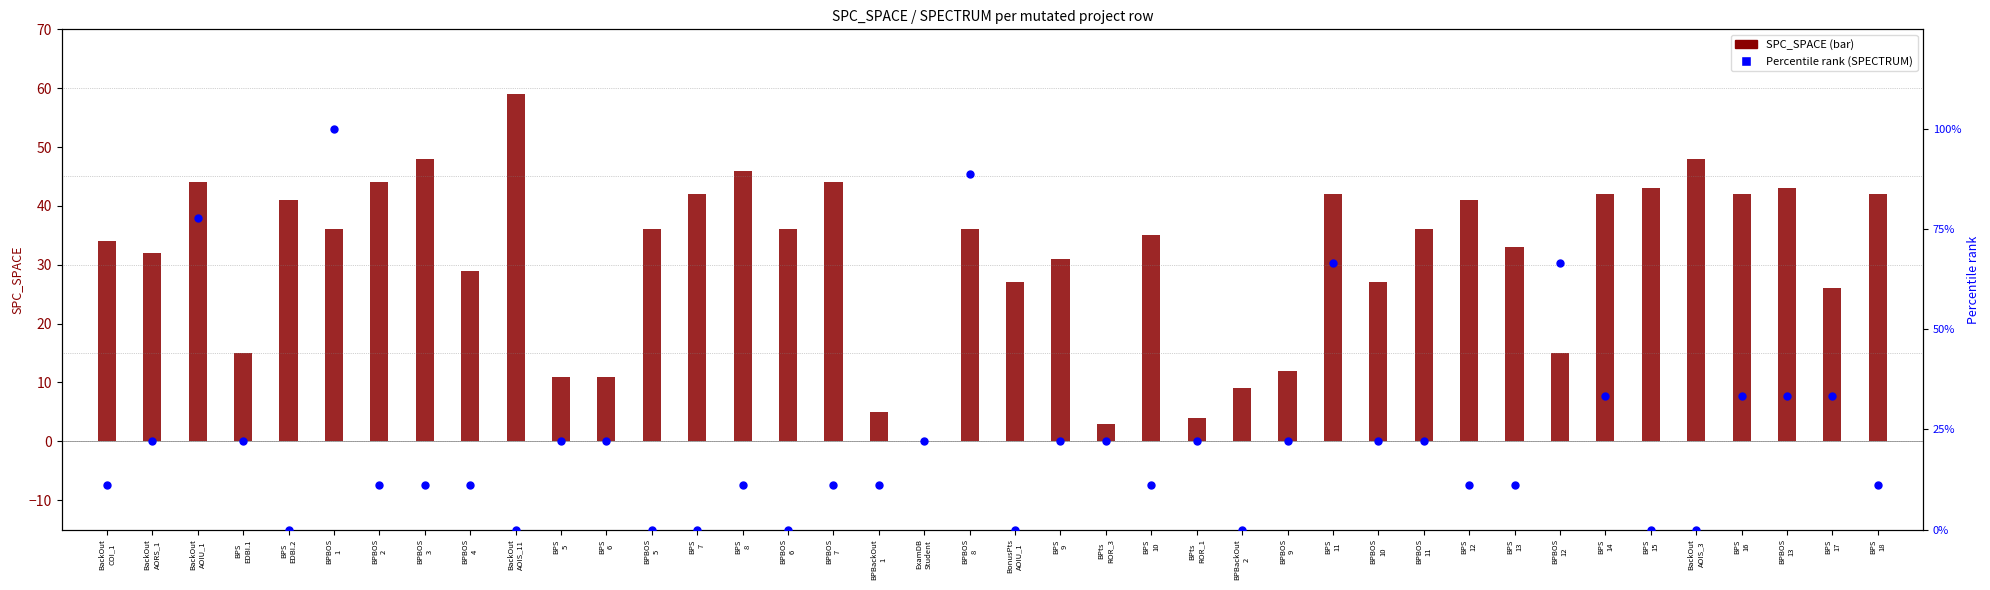

At how many categories does at least one series exceed 29?

28